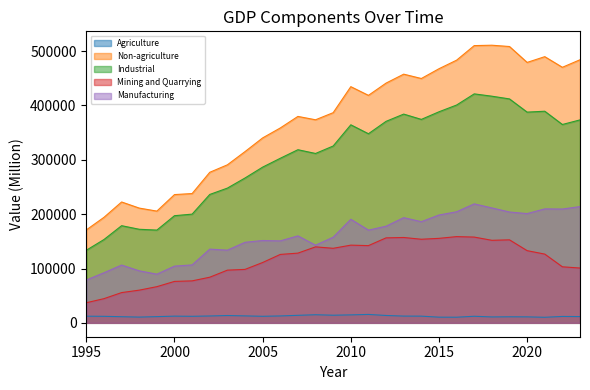

Rank the categories by Mining and Quarrying value from highest to lowest.

2016, 2017, 2013, 2012, 2015, 2014, 2019, 2018, 2010, 2011, 2008, 2009, 2020, 2007, 2021, 2006, 2005, 2022, 2023, 2004, 2003, 2002, 2001, 2000, 1999, 1998, 1997, 1996, 1995